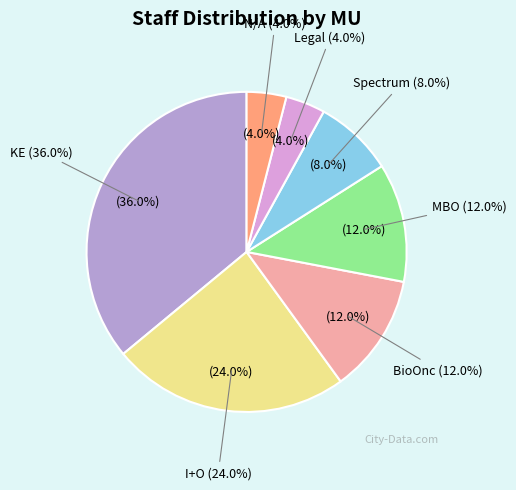

Combined, do Spectrum and Legal account for over 50%?

No